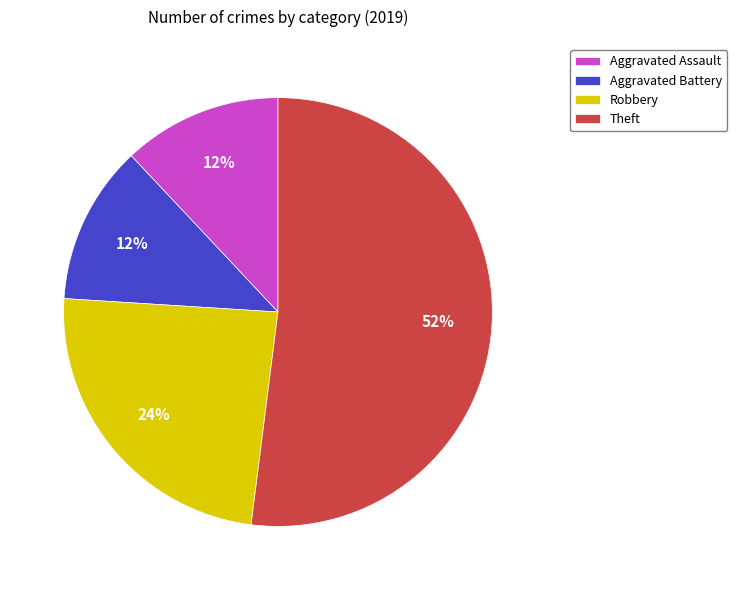

Which slice is the largest?

Theft